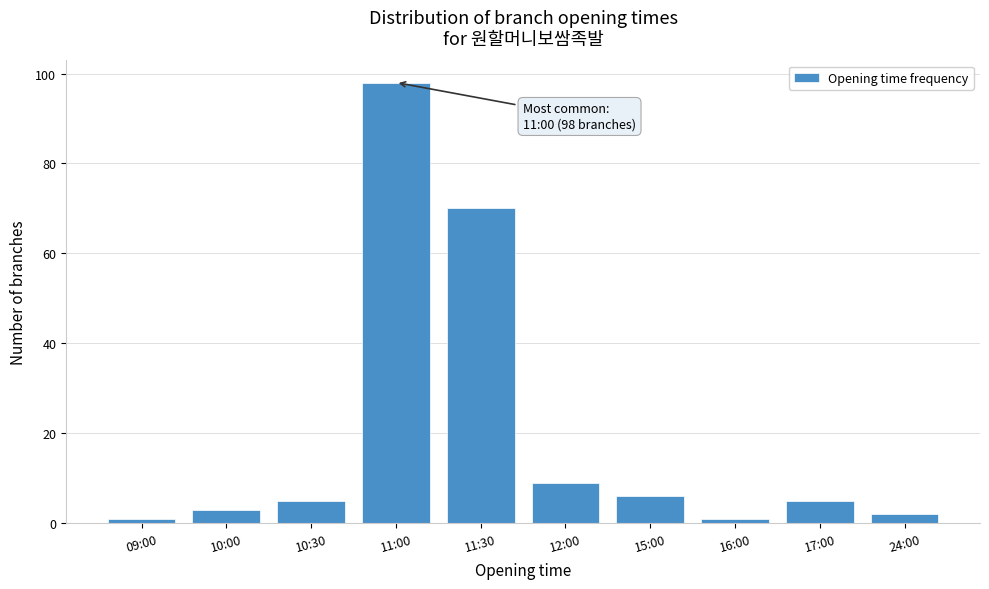

Reading left to right, extract all data points from this chart.

1	3	5	98	70	9	6	1	5	2